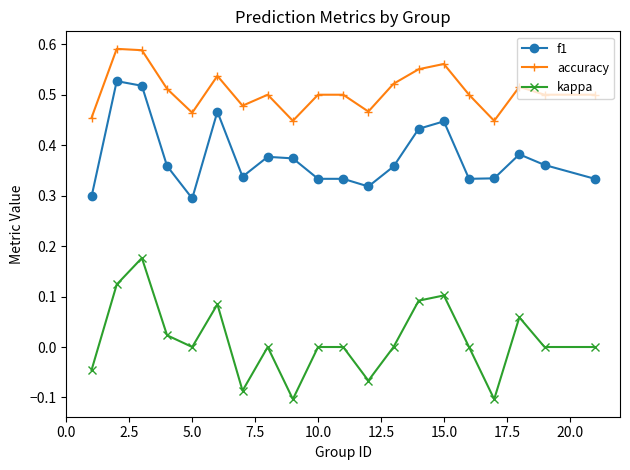

Rank the series by their average value, from highest to lowest.

accuracy, f1, kappa